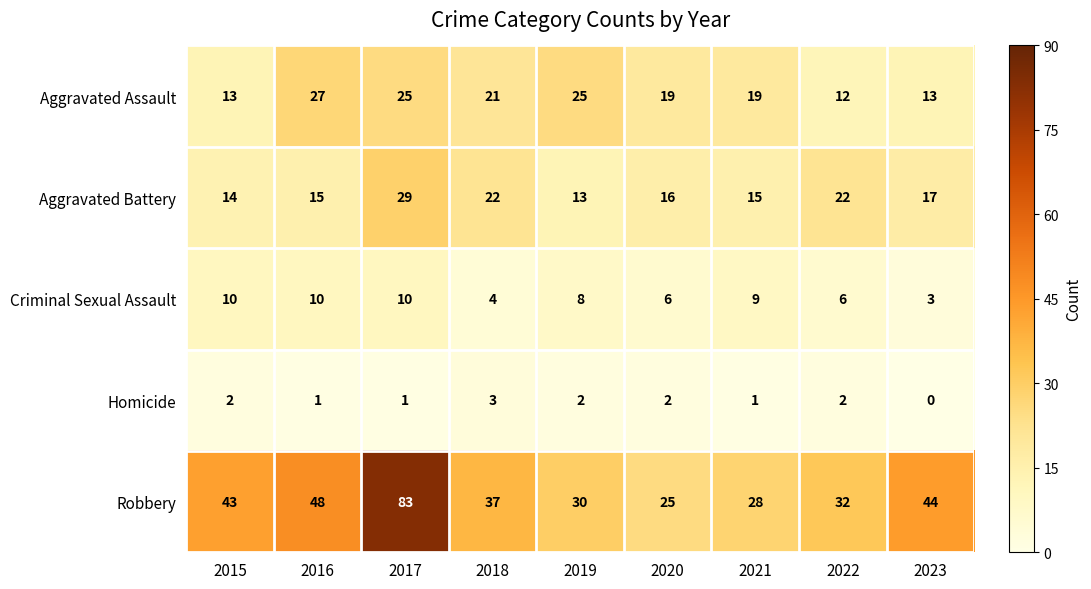

Read the Criminal Sexual Assault value at 2015.

10